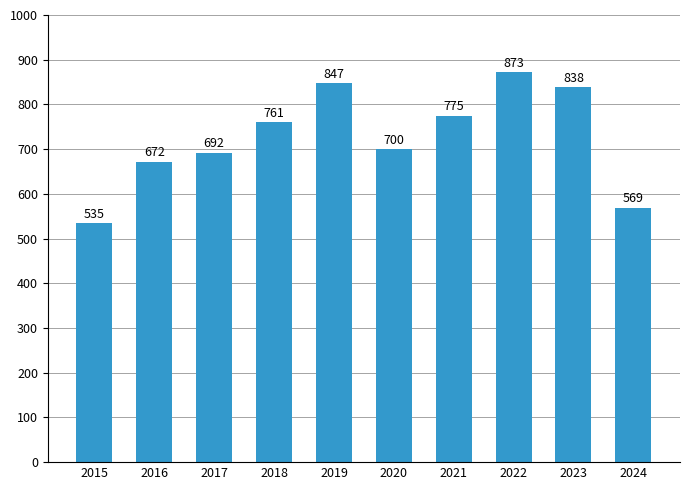

Rank the categories by value from highest to lowest.

2022, 2019, 2023, 2021, 2018, 2020, 2017, 2016, 2024, 2015